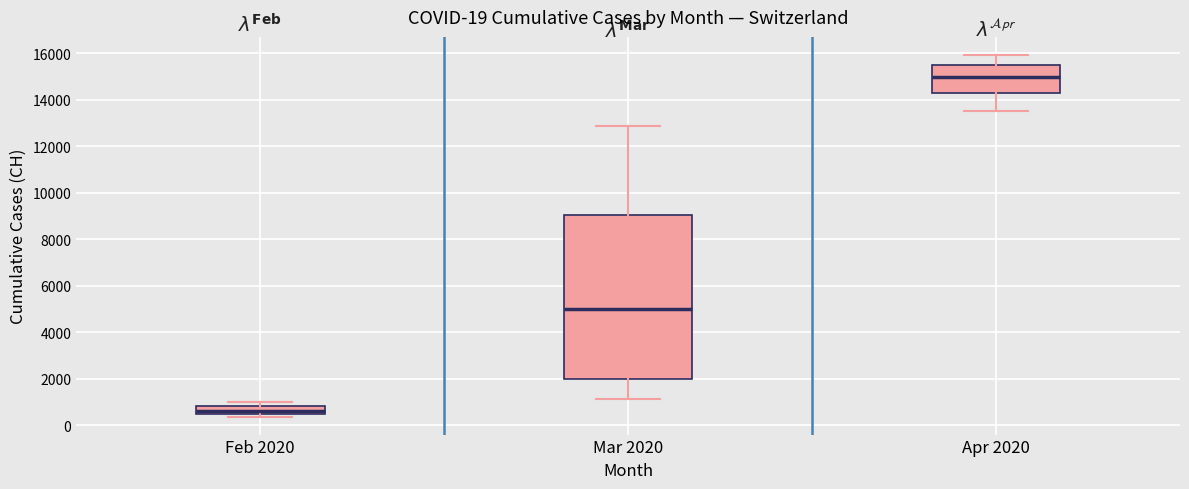

Which box has the lowest median line?

Feb 2020